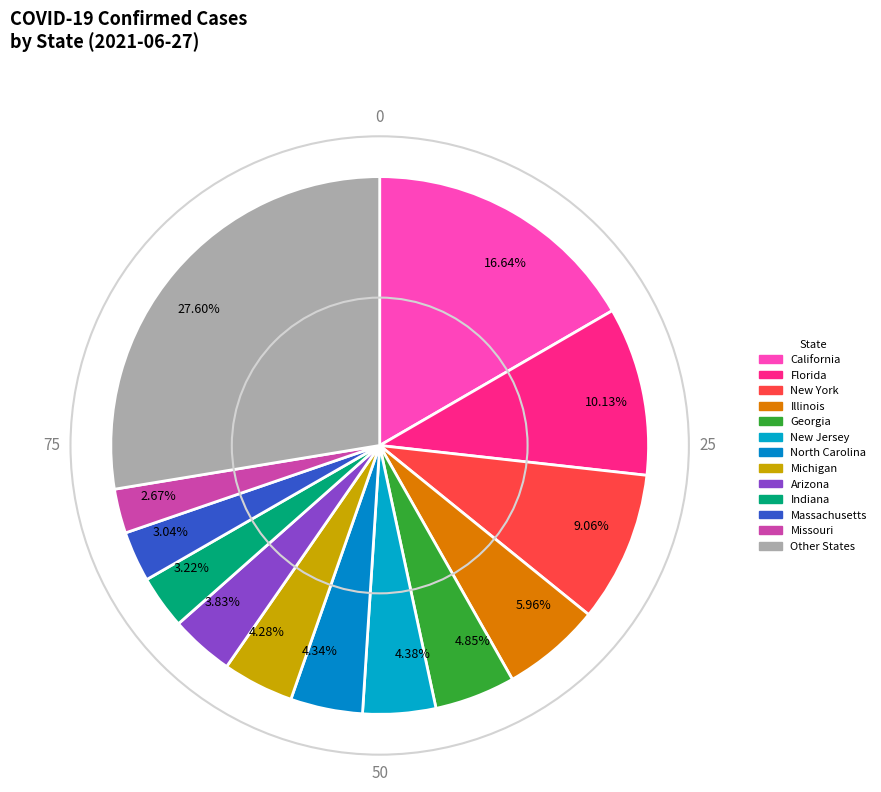

Does any single category account for the majority?

No